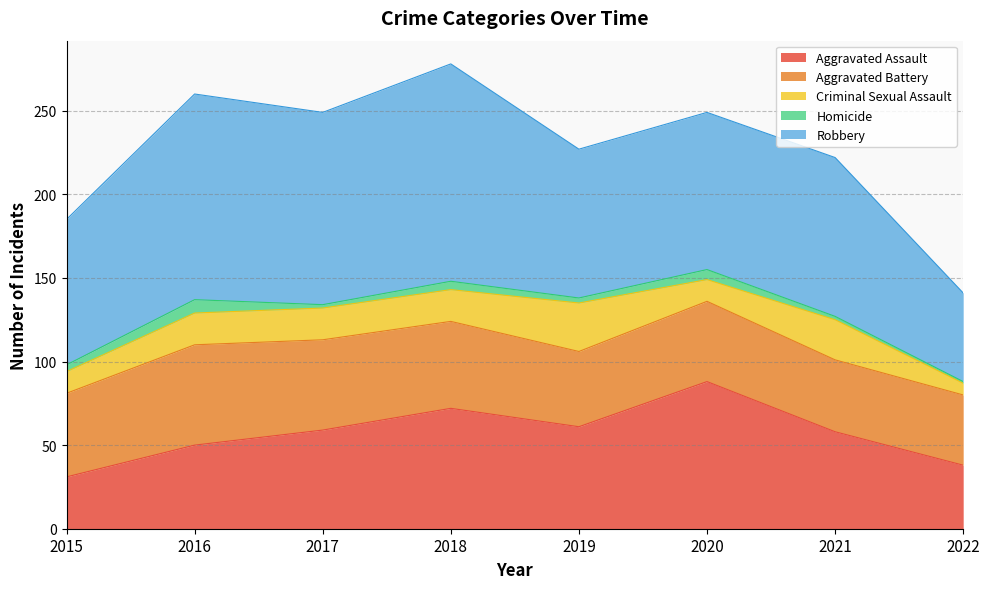

What is the value of the Homicide point at the 2nd from the left?

8